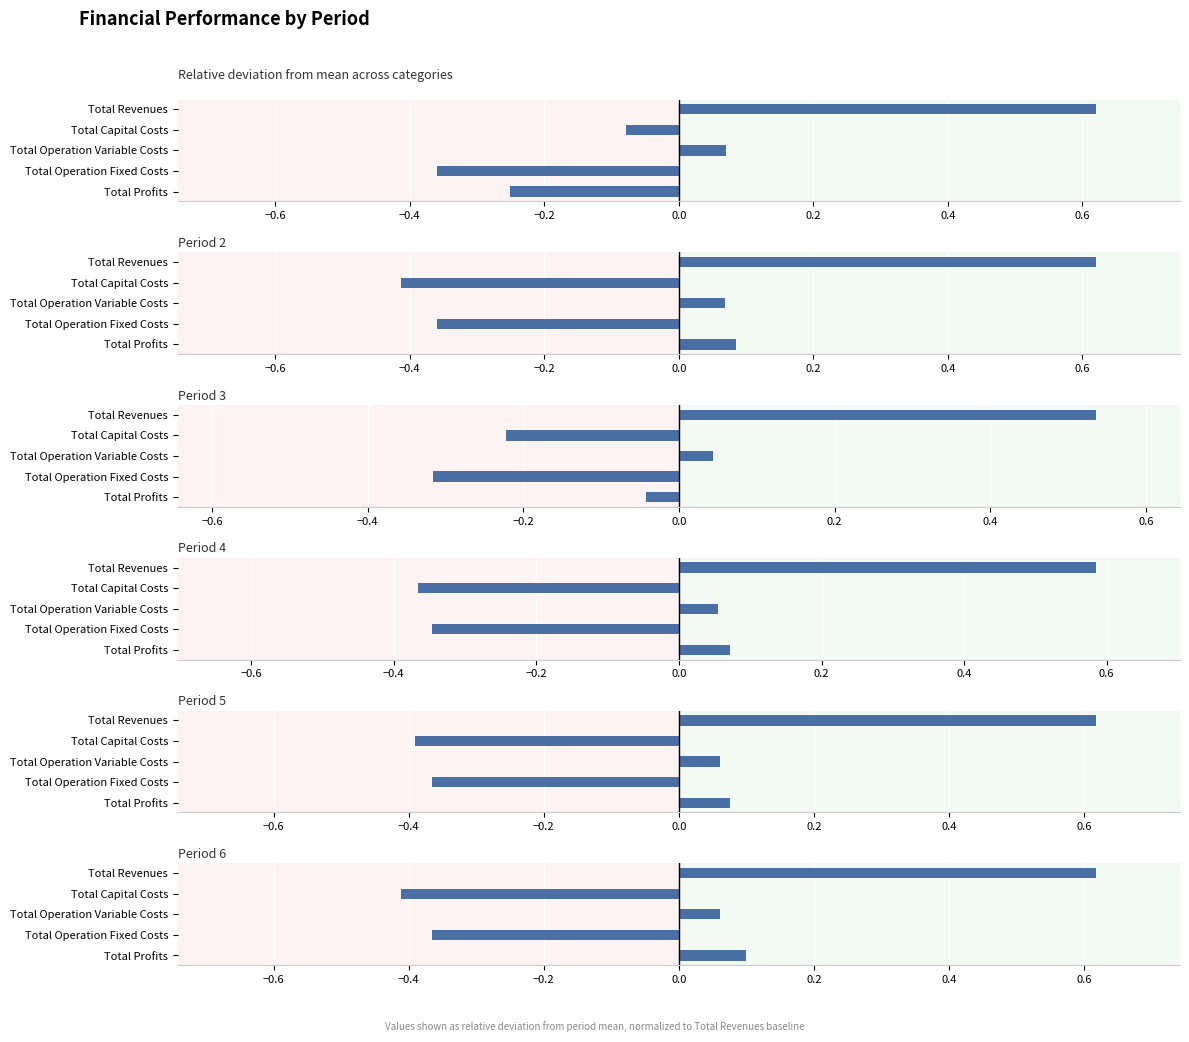

Rank the series by their maximum value, from lowest to highest.

Period 3, Period 4, Period 6, Period 5, Period 2, Period 1